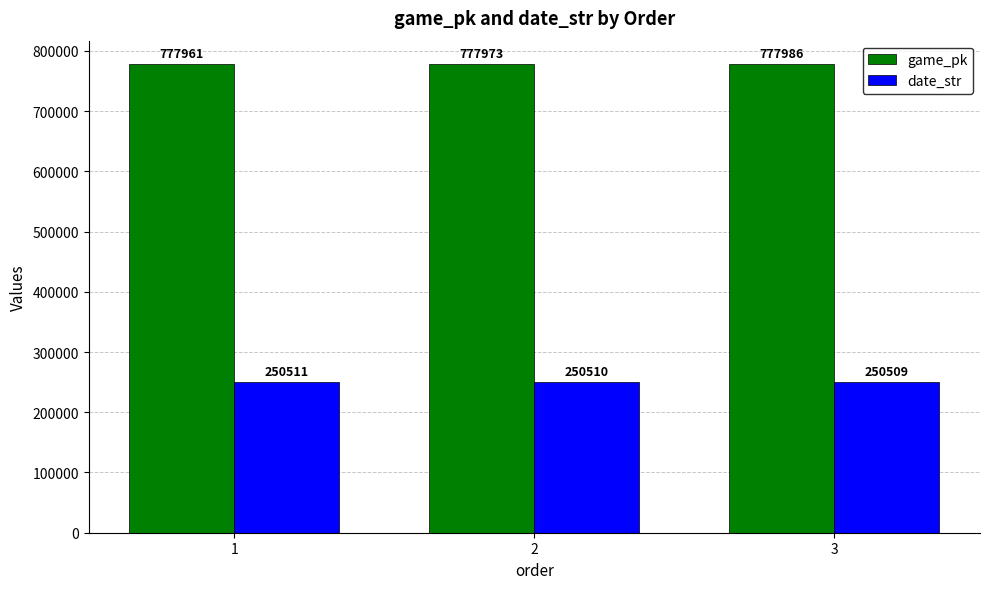

What is the difference between the maximum and second lowest values in the date_str series?

1